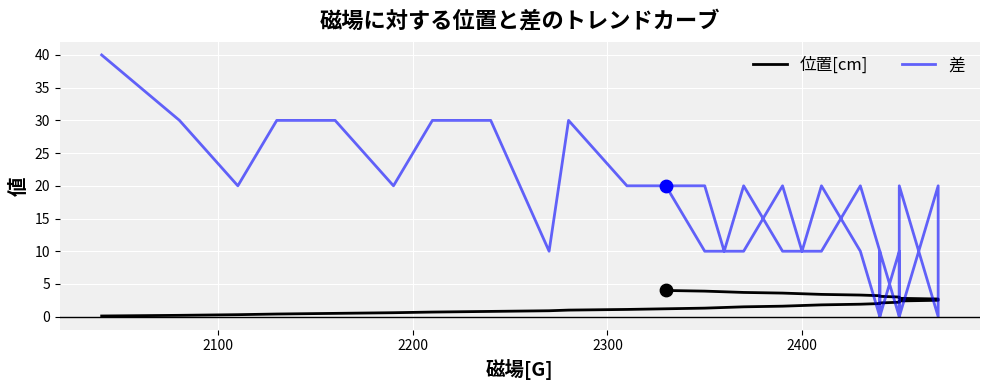

Which series has the largest total across all categories?

差